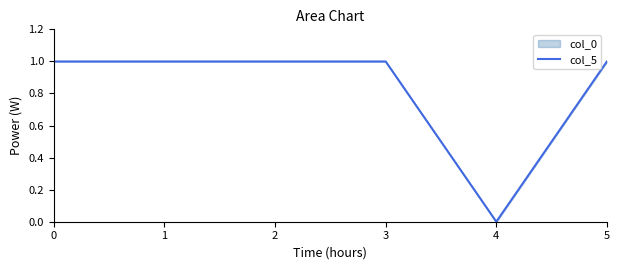

Reading right to left, transcribe all the data shown in this chart.

5=1.0	4=0.0	3=1.0	2=1.0	1=1.0	0=1.0